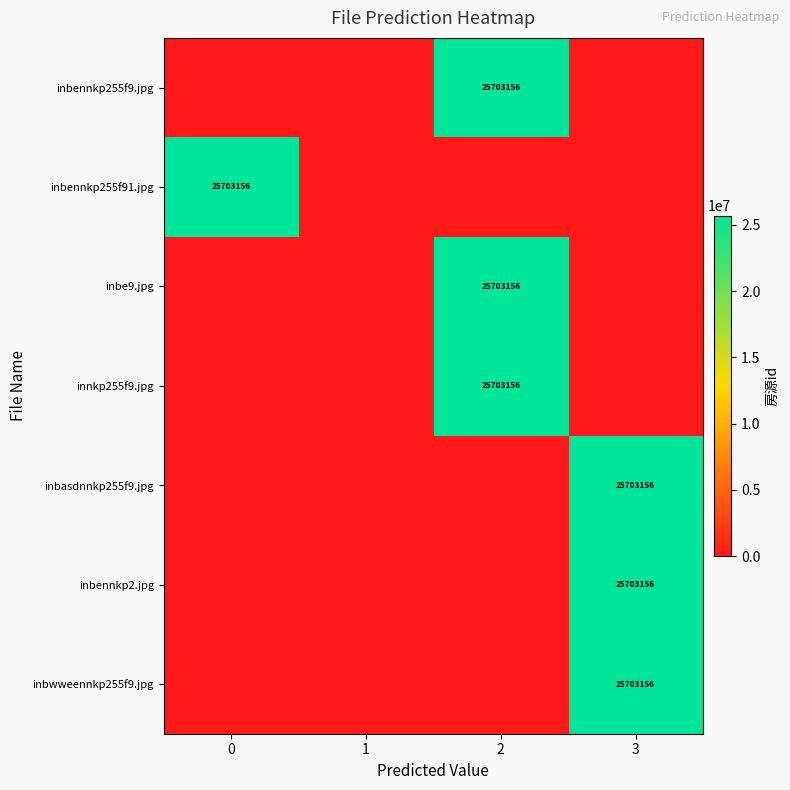

The value of row_3 at 1 is 0. True or false?

True